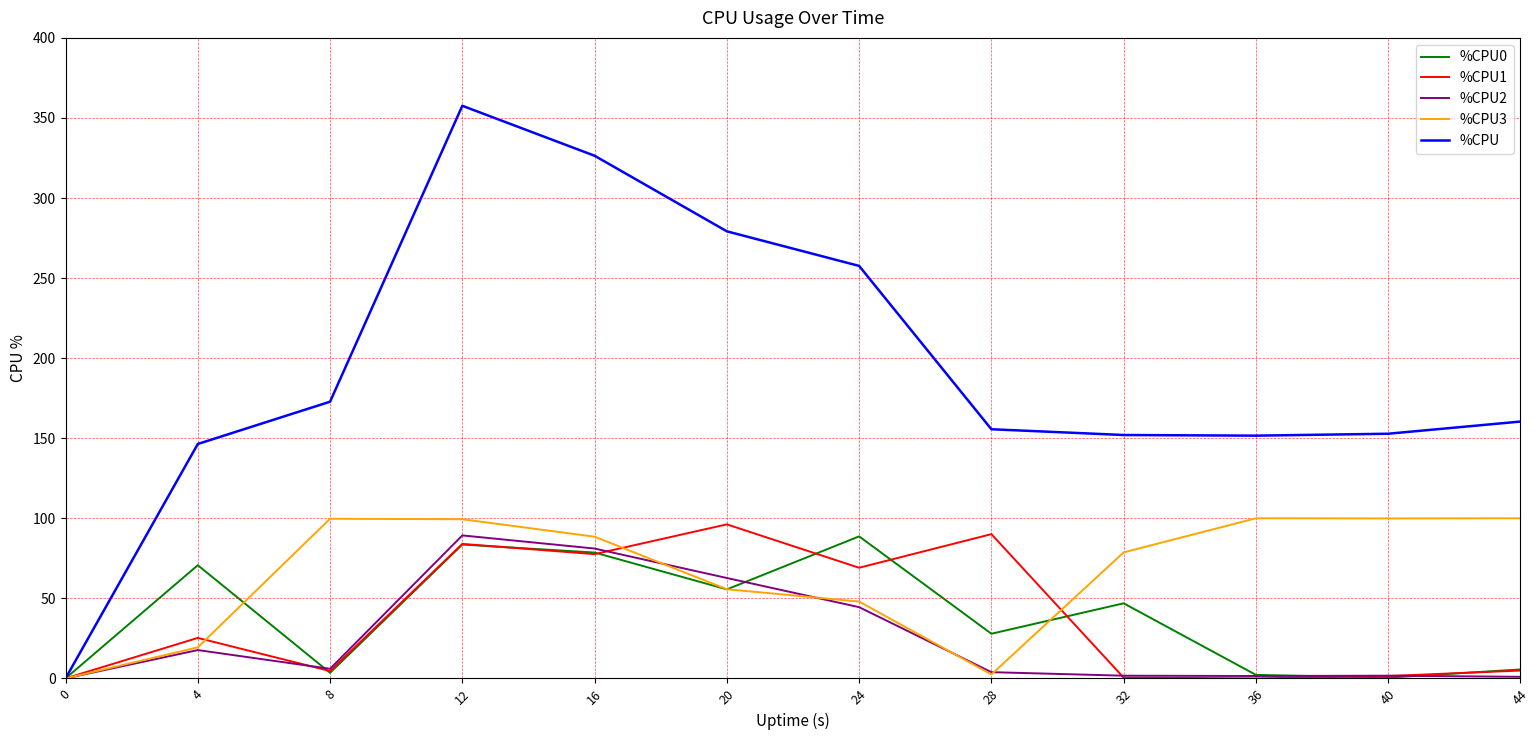

The %CPU series shows 155.6 at 28. True or false?

True